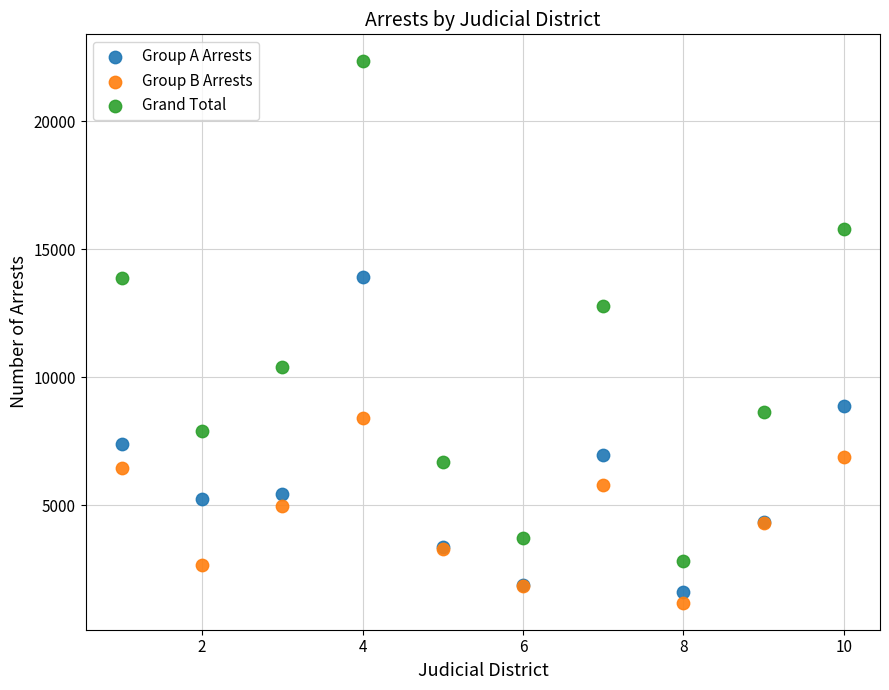

What are all the series names shown in the legend?

Group A Arrests, Group B Arrests, Grand Total